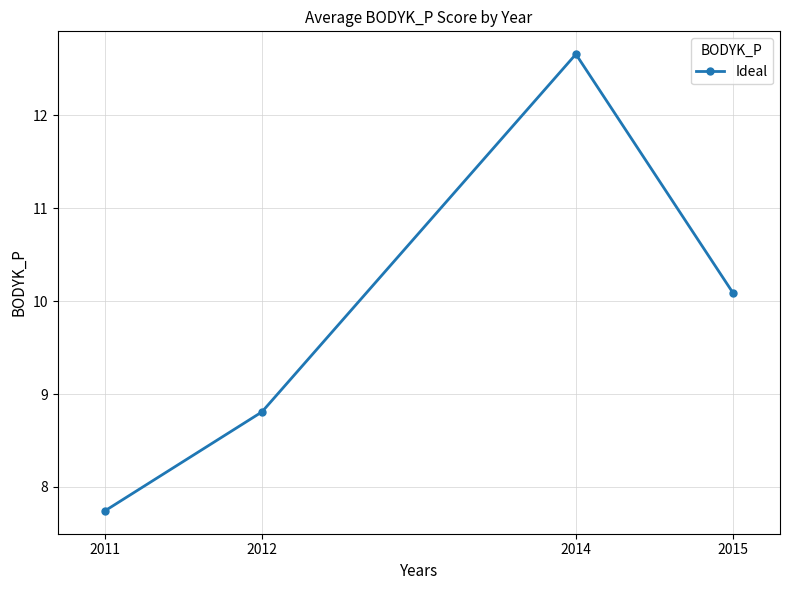

What is the average value?

9.8